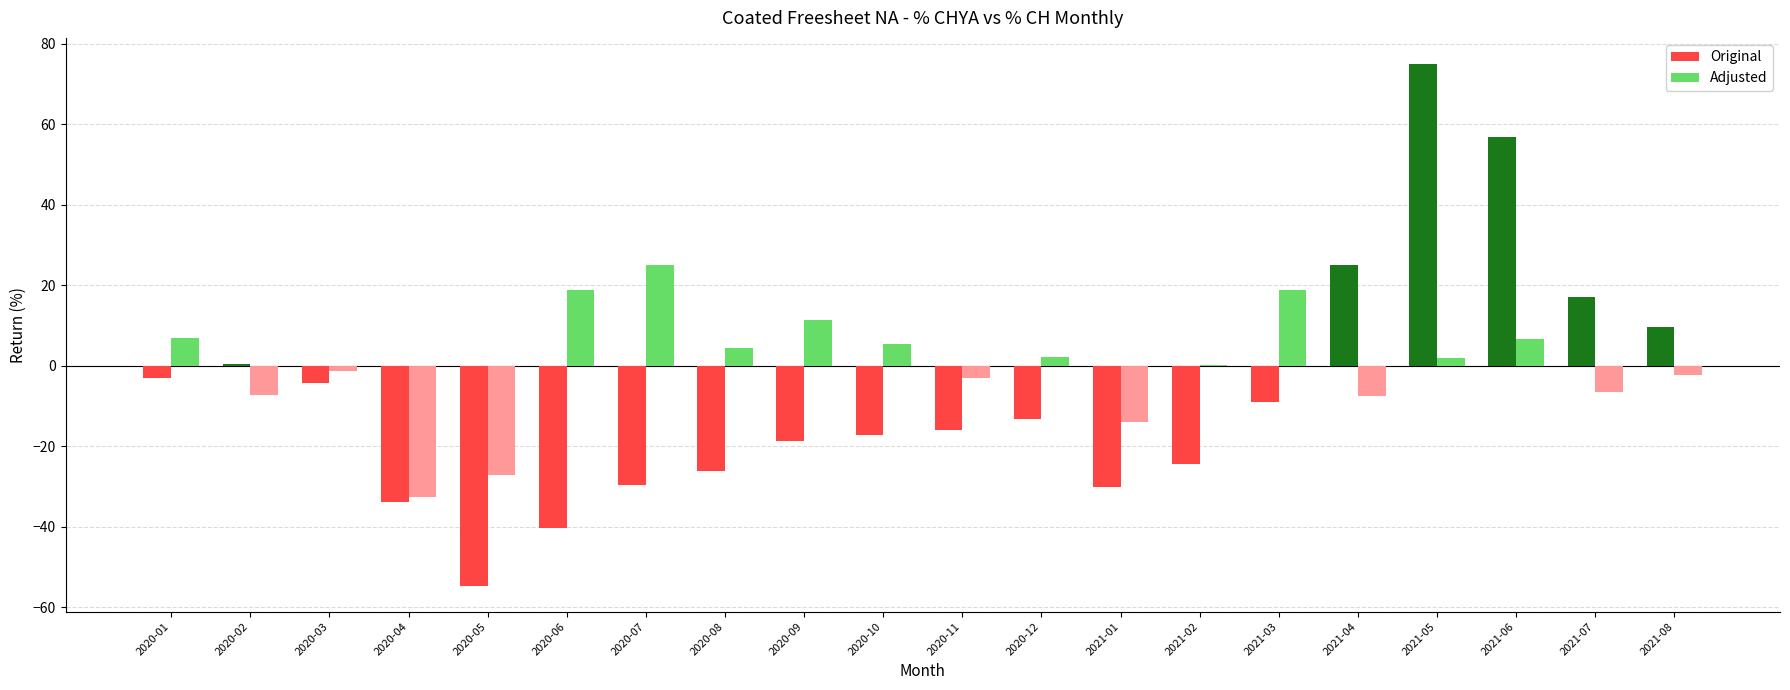

How many values in the Adjusted series exceed 1?

10